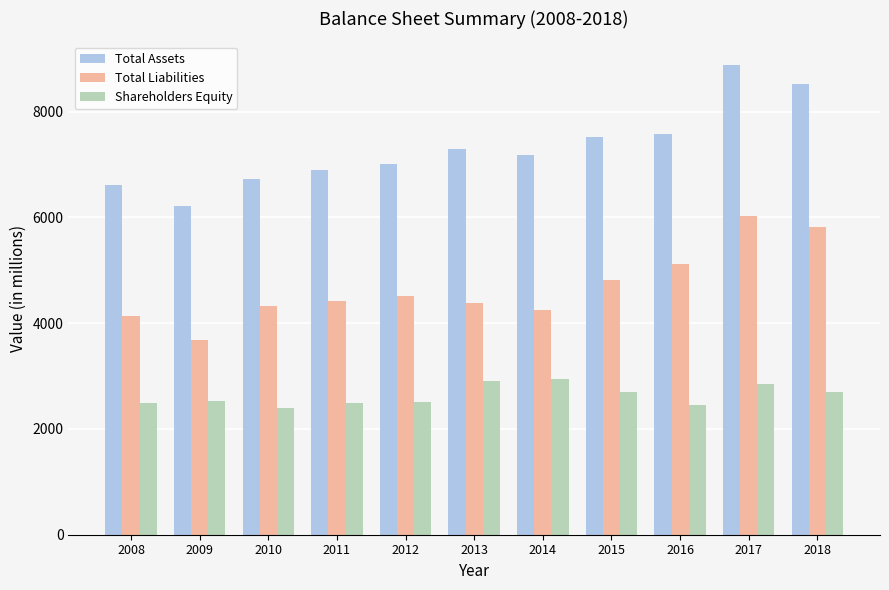

At how many categories does at least one series exceed 2720?

11